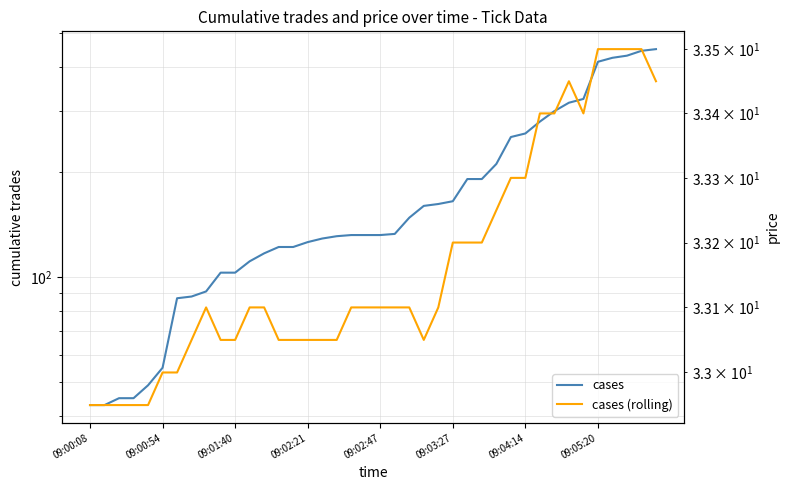

What is the sum of all cases (rolling) values?

1326.7